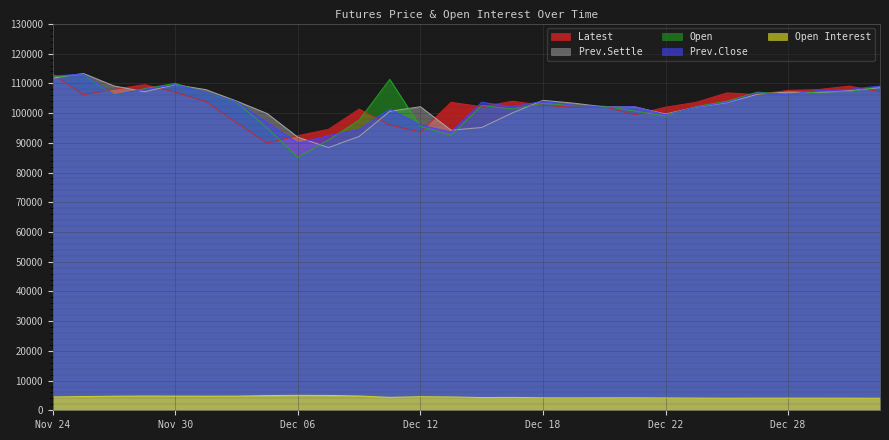

What is the difference between the Open Interest values at Dec 08 and Jan 03?

742